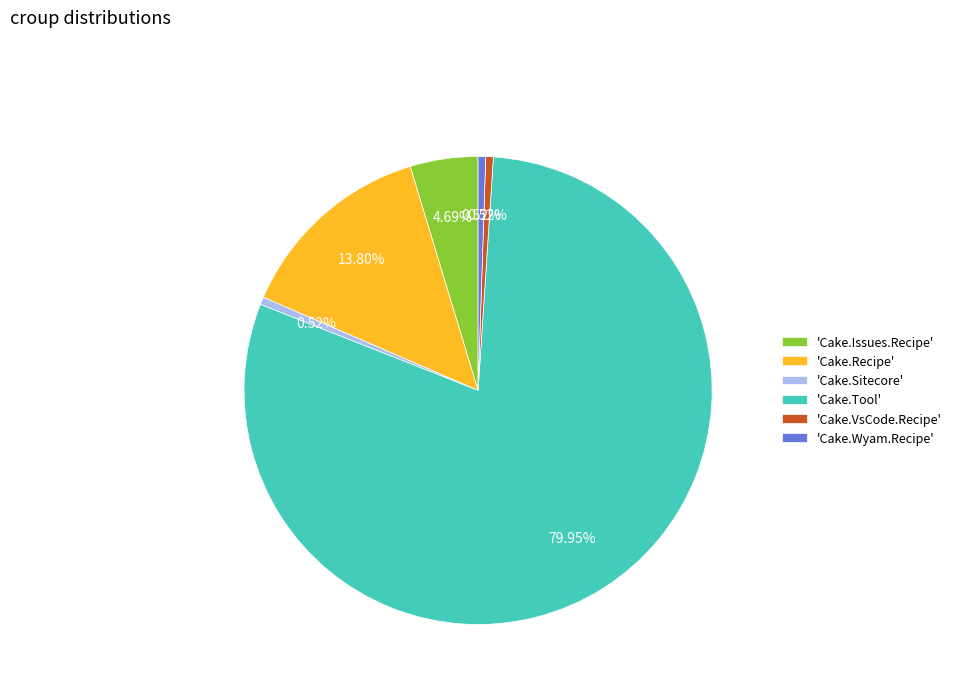

Which has a higher value, 'Cake.Tool' or 'Cake.Sitecore'?

'Cake.Tool'